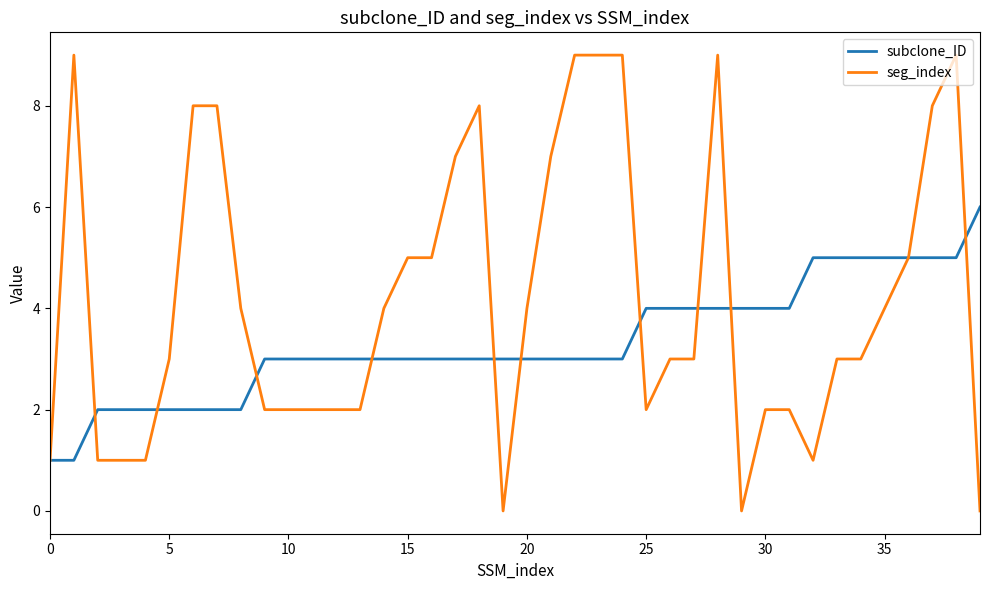

What is the difference between the maximum and minimum values in the seg_index series?

9